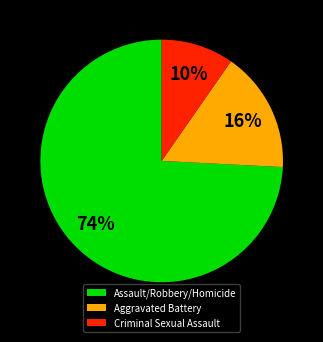

True or false: Assault/Robbery/Homicide accounts for 74% of the total.

True